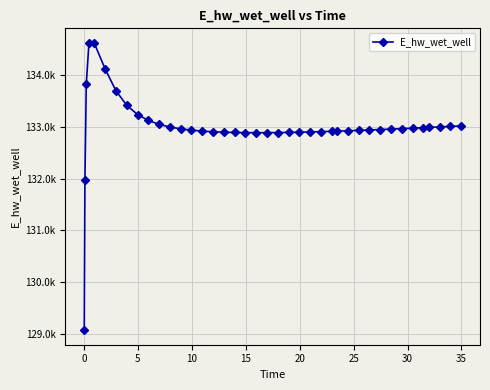

How many values are below 132950?

20